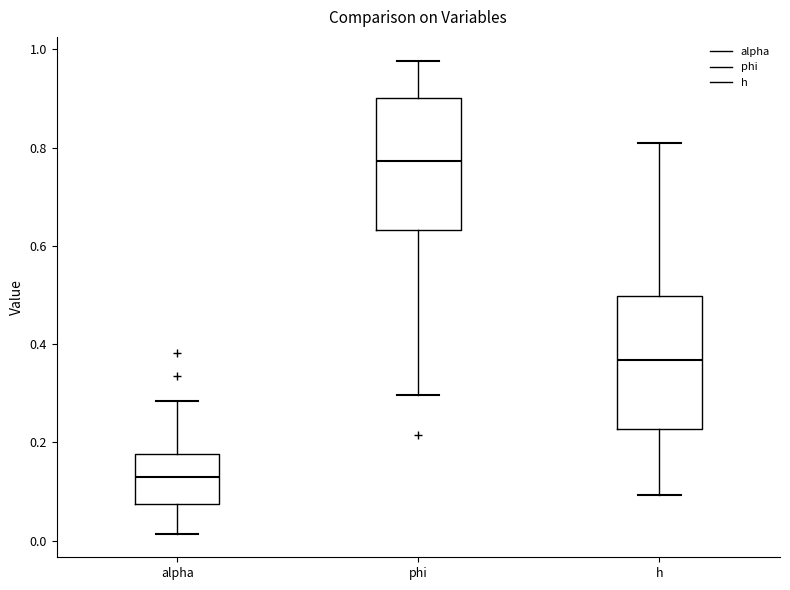

Reading left to right, transcribe this box plot: for each box, give where its median line is, the range the box spans, and where its two whiskers end, as read against the y-axis. The values are not printed on the chart, so give them approximately, as read against the axis.

alpha: median 0.12, box 0.08 to 0.18, whiskers 0.02 to 0.28
phi: median 0.78, box 0.64 to 0.90, whiskers 0.30 to 0.98
h: median 0.36, box 0.22 to 0.50, whiskers 0.10 to 0.80